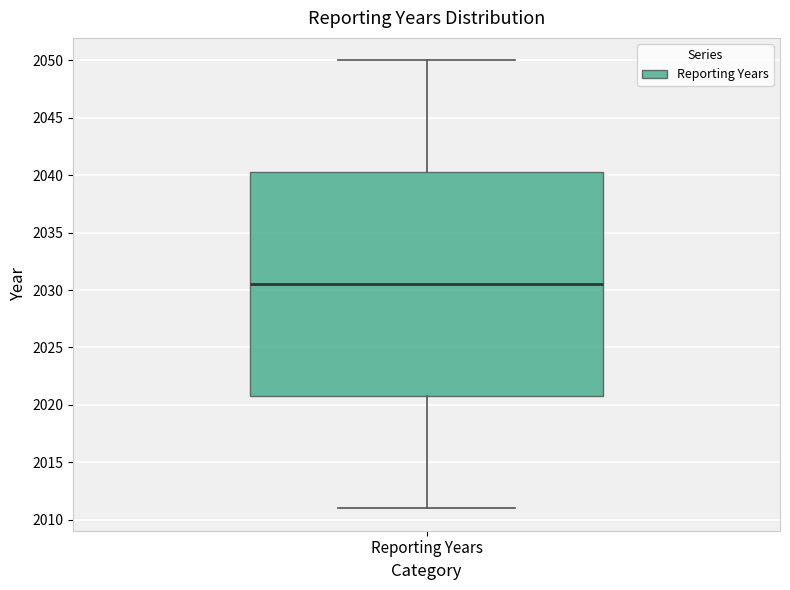

Where does the lower whisker of the box for Reporting Years end on the y-axis? The values are not printed on the chart, so give them approximately, as read against the axis.

2011.0